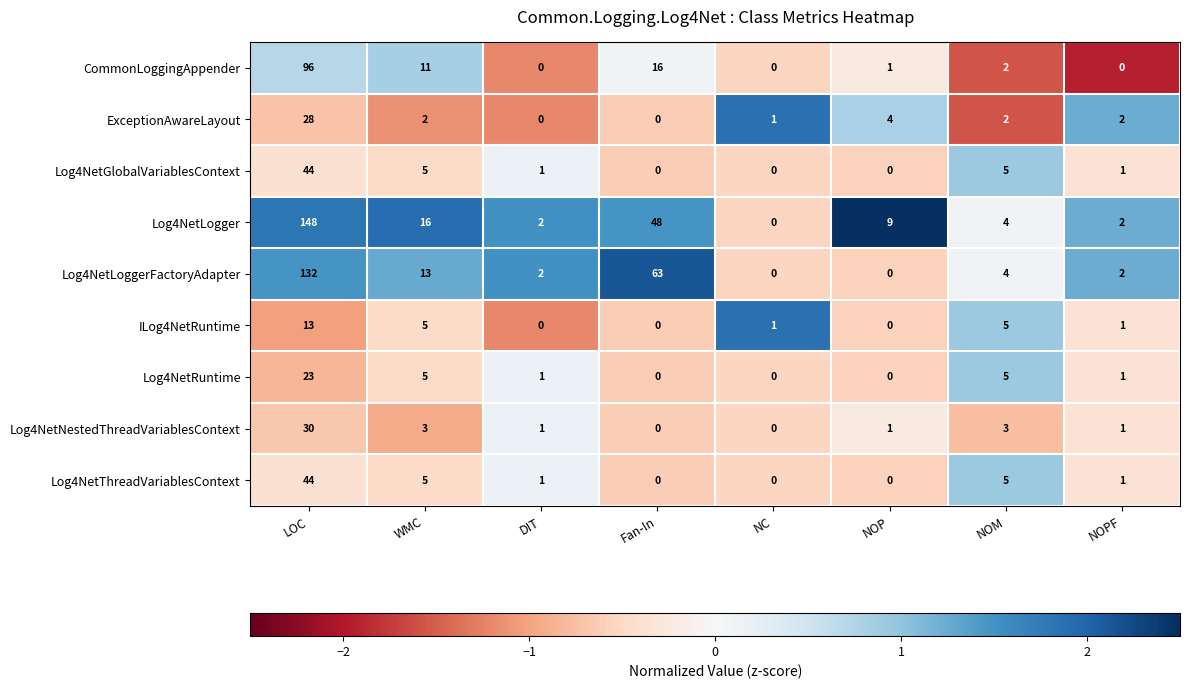

Which series has the largest total across all categories?

Log4NetLogger